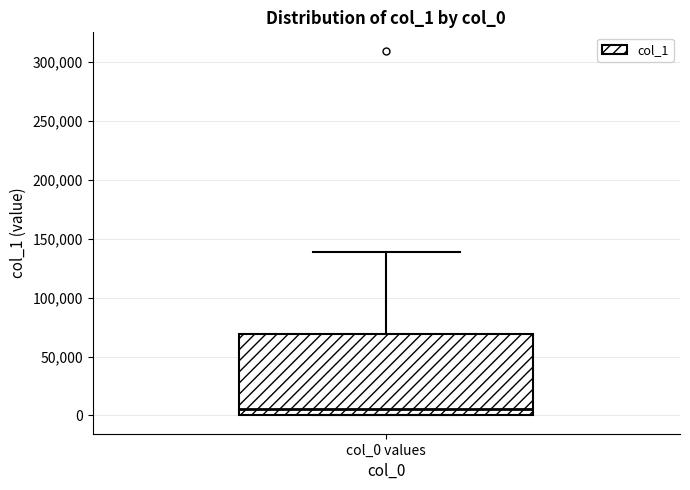

Where does the upper whisker of the box for col_0 values end on the y-axis? The values are not printed on the chart, so give them approximately, as read against the axis.

140000